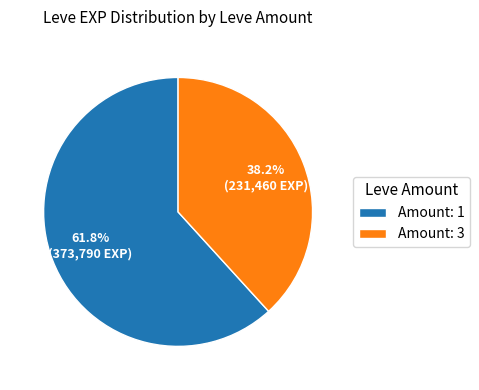

What is the ratio of the value at Amount: 1 to the value at Amount: 3?

1.6